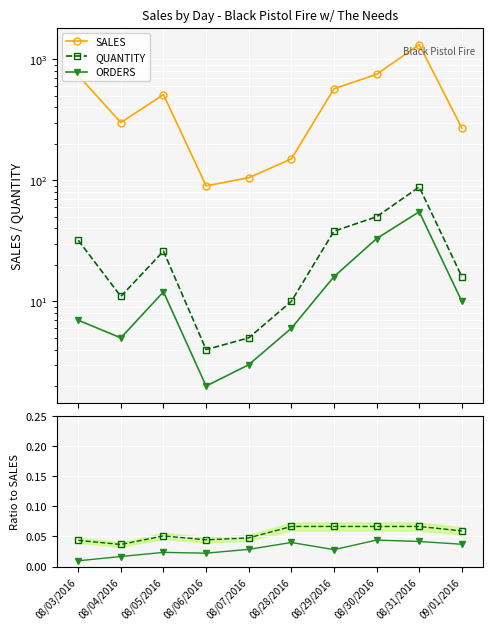

The value of ORDERS at 08/31/2016 is 0.0. True or false?

True